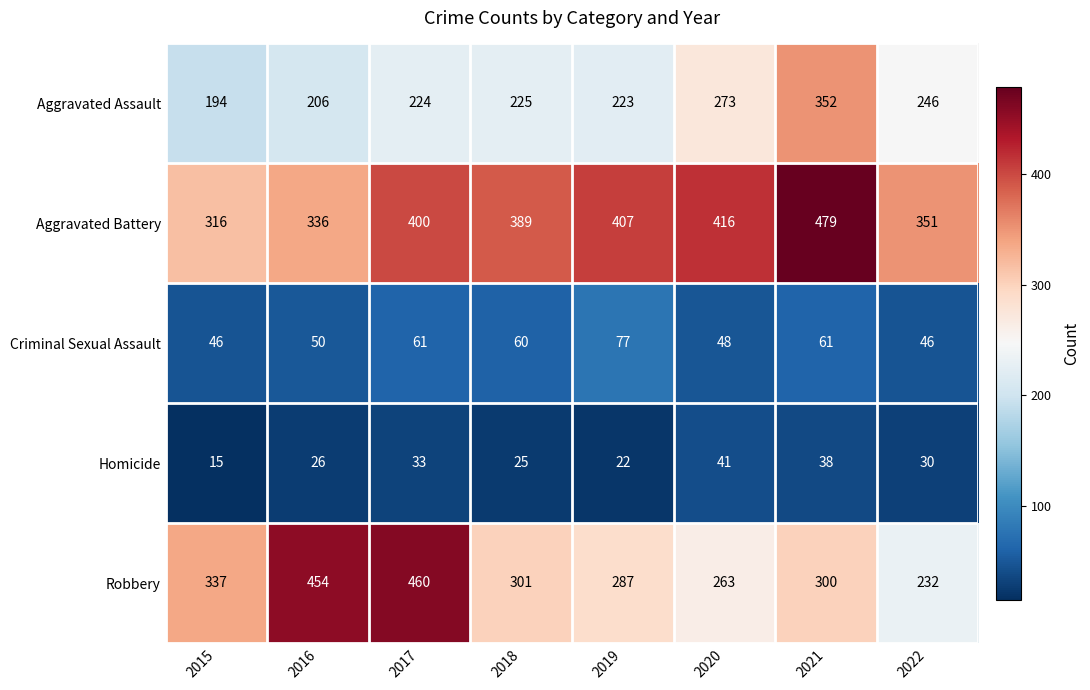

Rank the series by their maximum value, from highest to lowest.

Aggravated Battery, Robbery, Aggravated Assault, Criminal Sexual Assault, Homicide